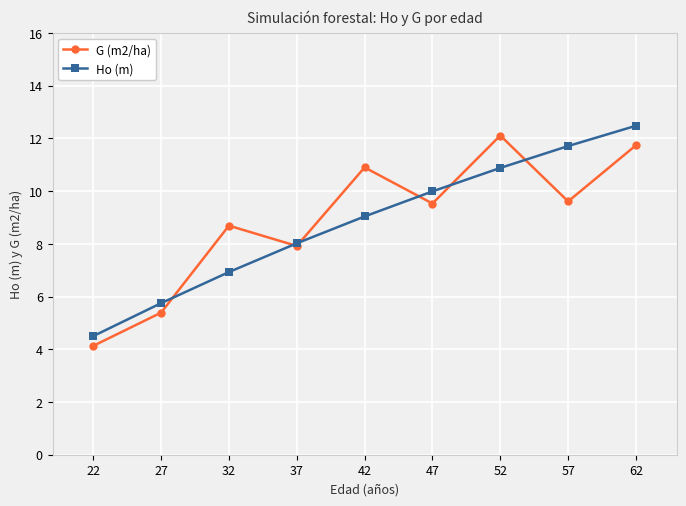

How many values in the G (m2/ha) series exceed 9?

5